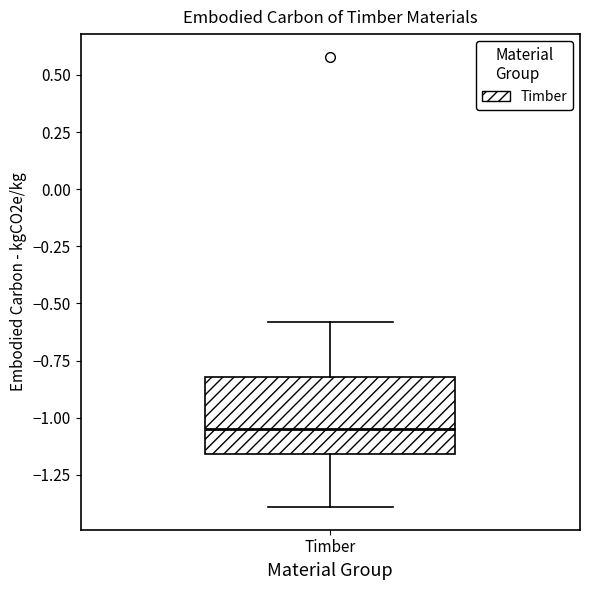

Transcribe this box plot: give where the median line is, the range the box spans, and where the two whiskers end, as read against the y-axis. The values are not printed on the chart, so give them approximately, as read against the axis.

median -1.05, box -1.15 to -0.80, whiskers -1.40 to -0.60